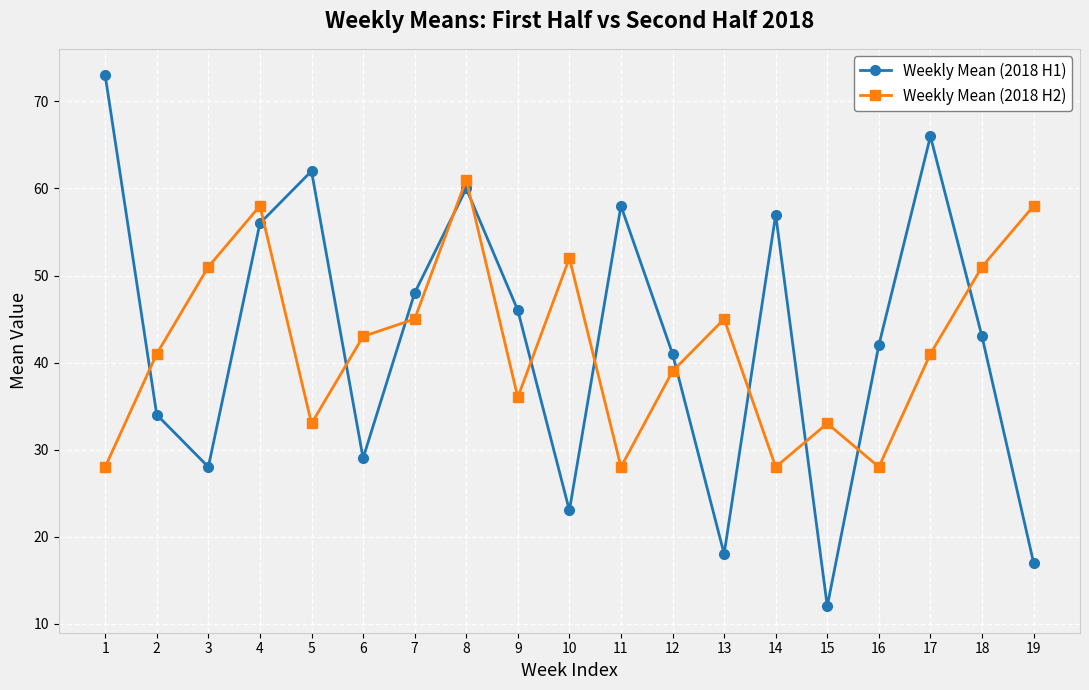

List the series in order of their peak value, lowest first.

Weekly Mean (2018 H2), Weekly Mean (2018 H1)